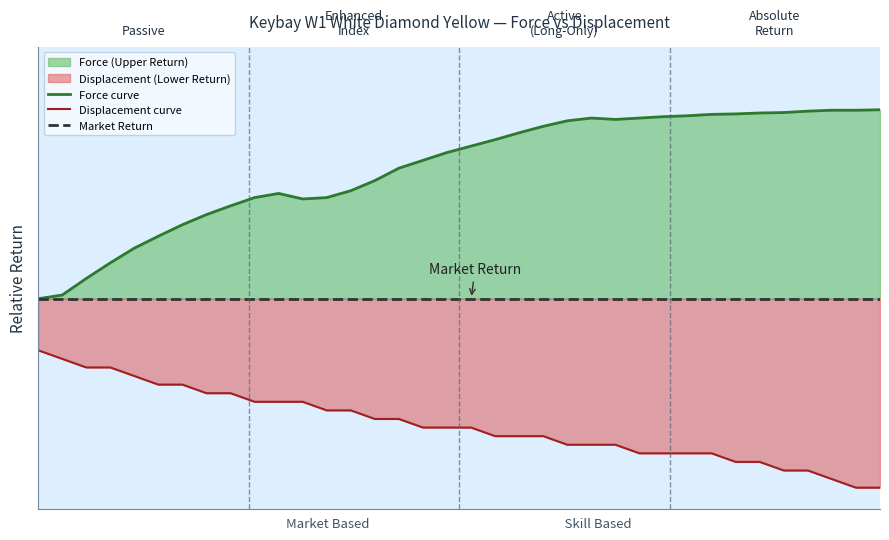

True or false: Displacement curve and Force curve cross at least once.

False